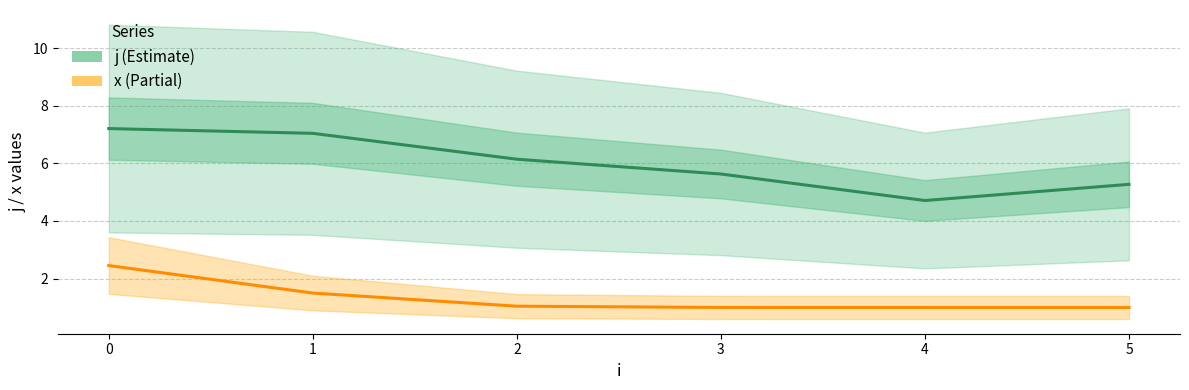

Reading left to right, extract all data points from this chart.

j: 7.2	7.0	6.1	5.6	4.7	5.3
x: 2.5	1.5	1.0	1.0	1.0	1.0